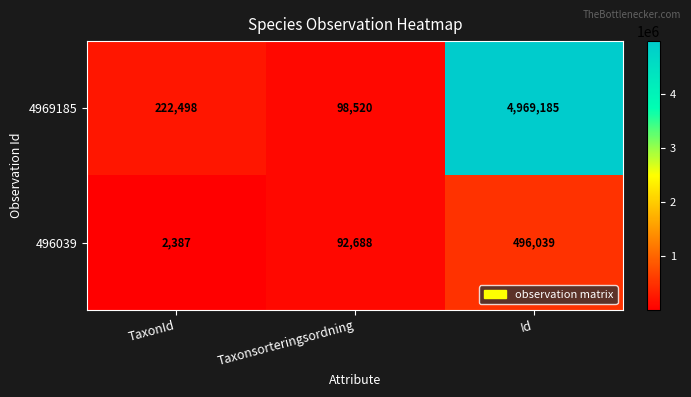

Which series changed the most between Taxonsorteringsordning and Id?

4969185